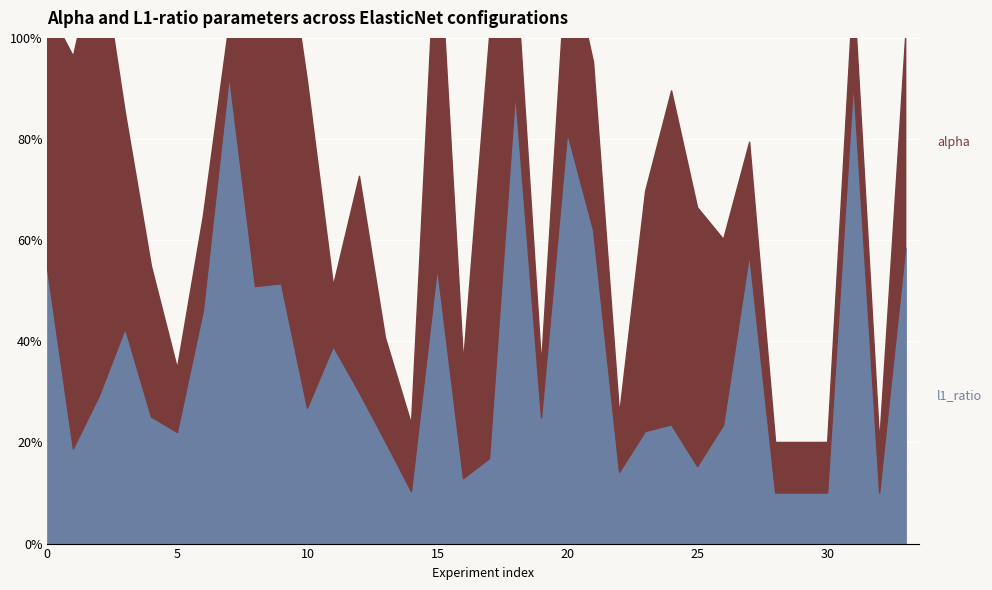

The l1_ratio series shows 0.1 at 22. True or false?

True